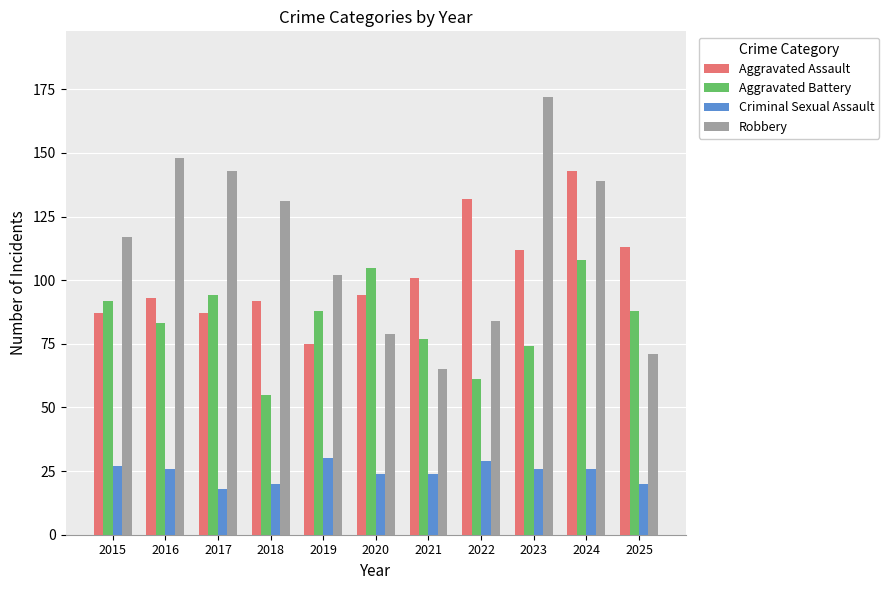

Which series has the widest spread of values?

Robbery